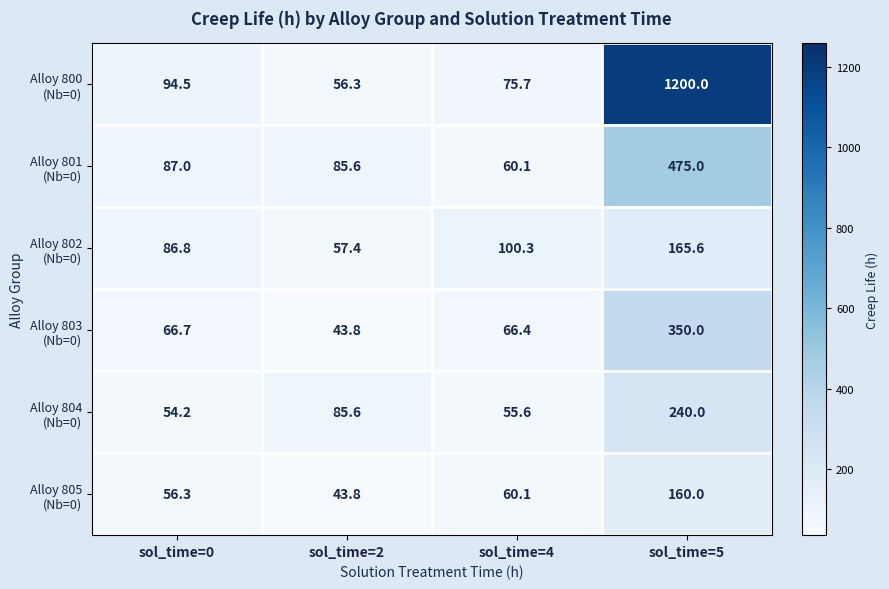

What is the difference between the highest and lowest values at sol_time=5?

1040.0